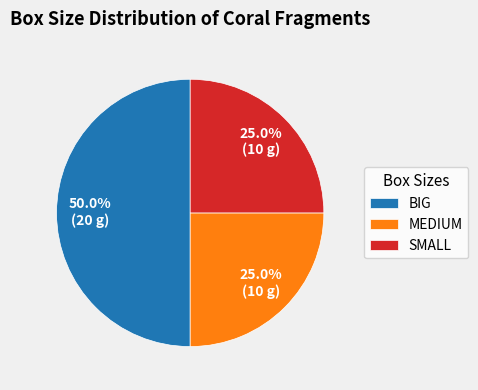

To the nearest percent, what is the combined percentage of MEDIUM and SMALL?

50%